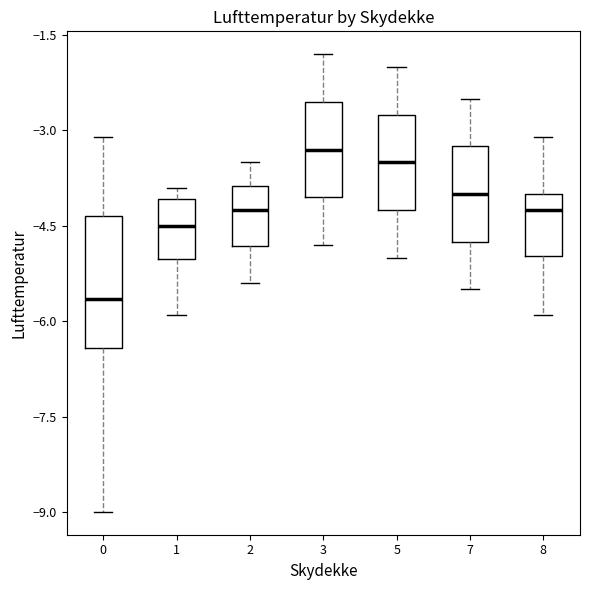

Reading left to right, read every box against the y-axis: the position of its median line, the range the box covers, and the ends of its whiskers. The values are not printed on the chart, so give them approximately, as read against the axis.

0: median -5.6, box -6.4 to -4.4, whiskers -9.0 to -3.0
1: median -4.4, box -5.0 to -4.0, whiskers -5.8 to -3.8
2: median -4.2, box -4.8 to -3.8, whiskers -5.4 to -3.4
3: median -3.2, box -4.0 to -2.6, whiskers -4.8 to -1.8
5: median -3.4, box -4.2 to -2.8, whiskers -5.0 to -2.0
7: median -4.0, box -4.8 to -3.2, whiskers -5.4 to -2.4
8: median -4.2, box -5.0 to -4.0, whiskers -5.8 to -3.0